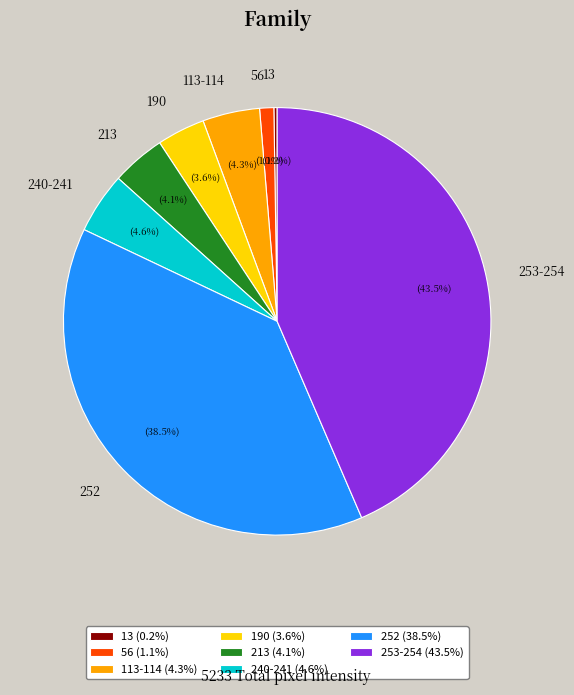

What portion of the pie excludes 56?

98.9%